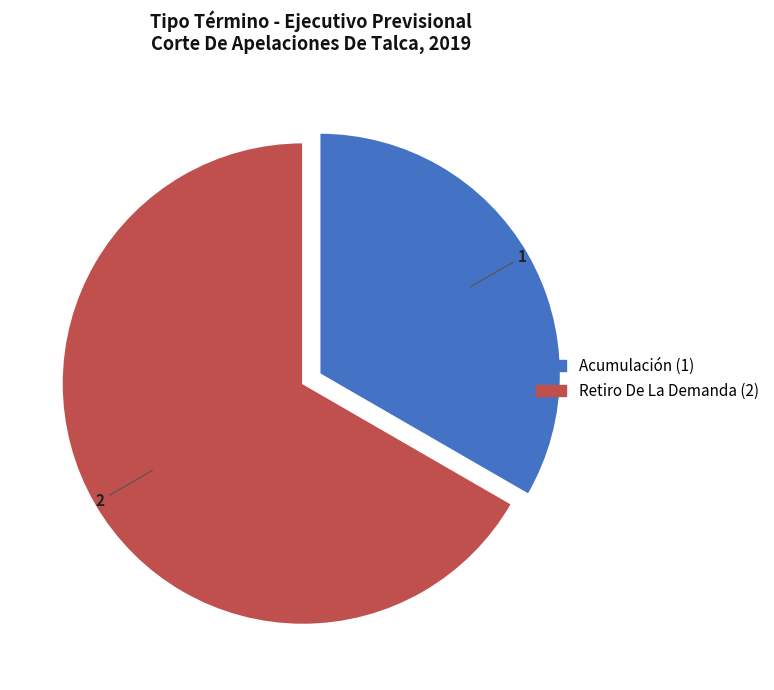

True or false: Acumulación accounts for 45% of the total.

False